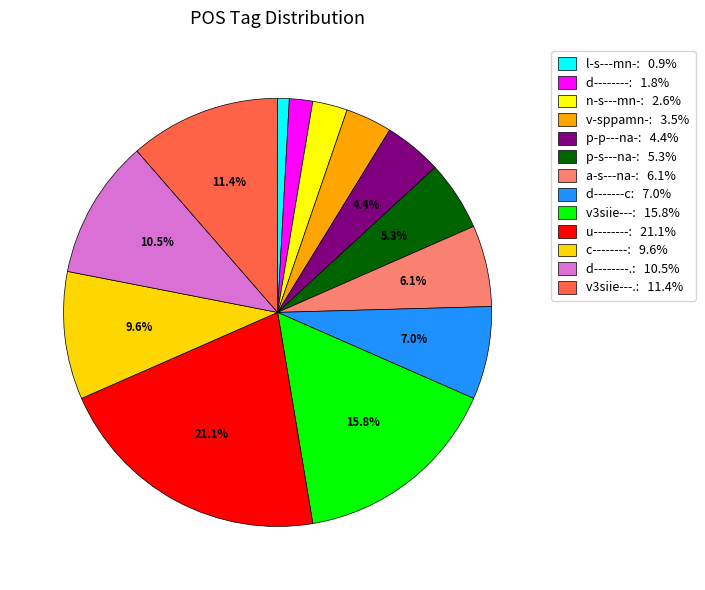

To the nearest percent, what is the difference between the largest and smallest slice percentages?

20%